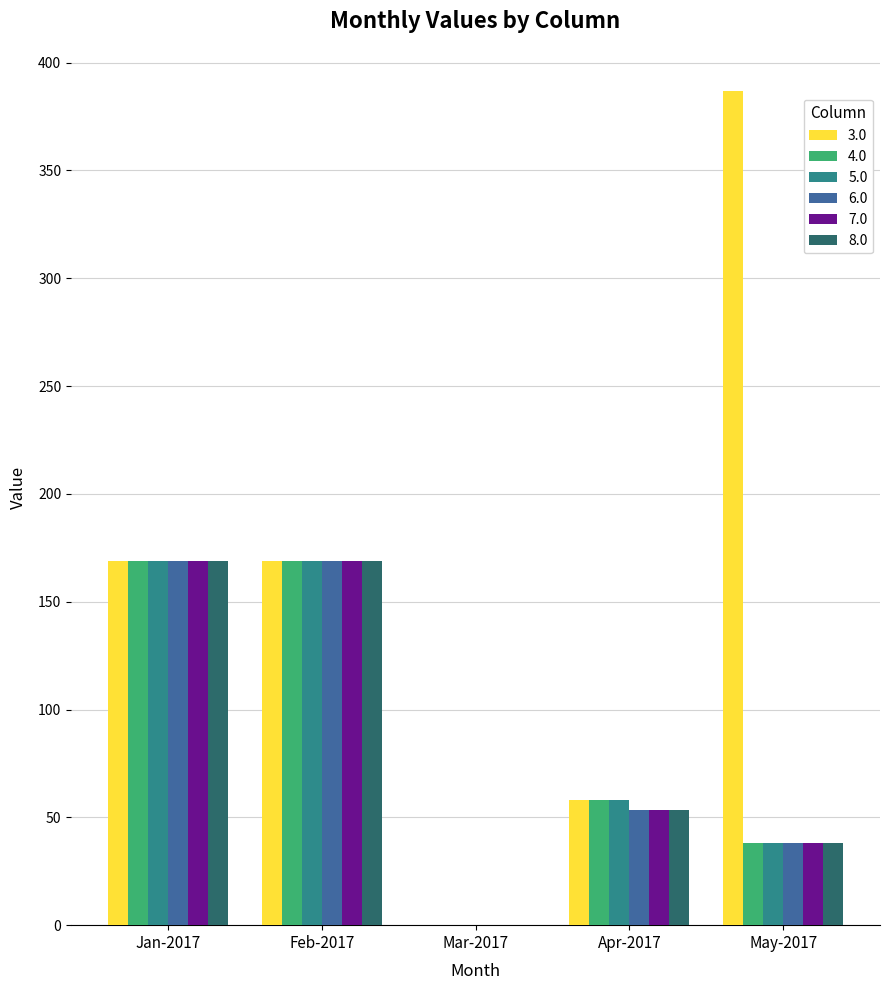

Is it true that 6.0 equals 168.9 at Jan-2017?

True